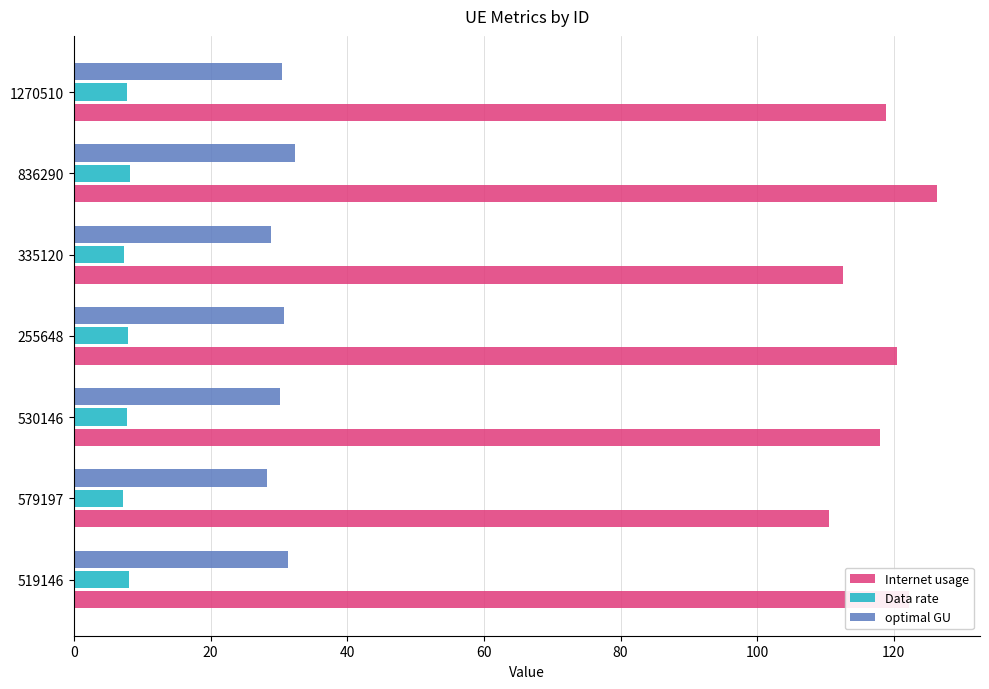

Is it true that Internet usage equals 60.1 at 579197?

False